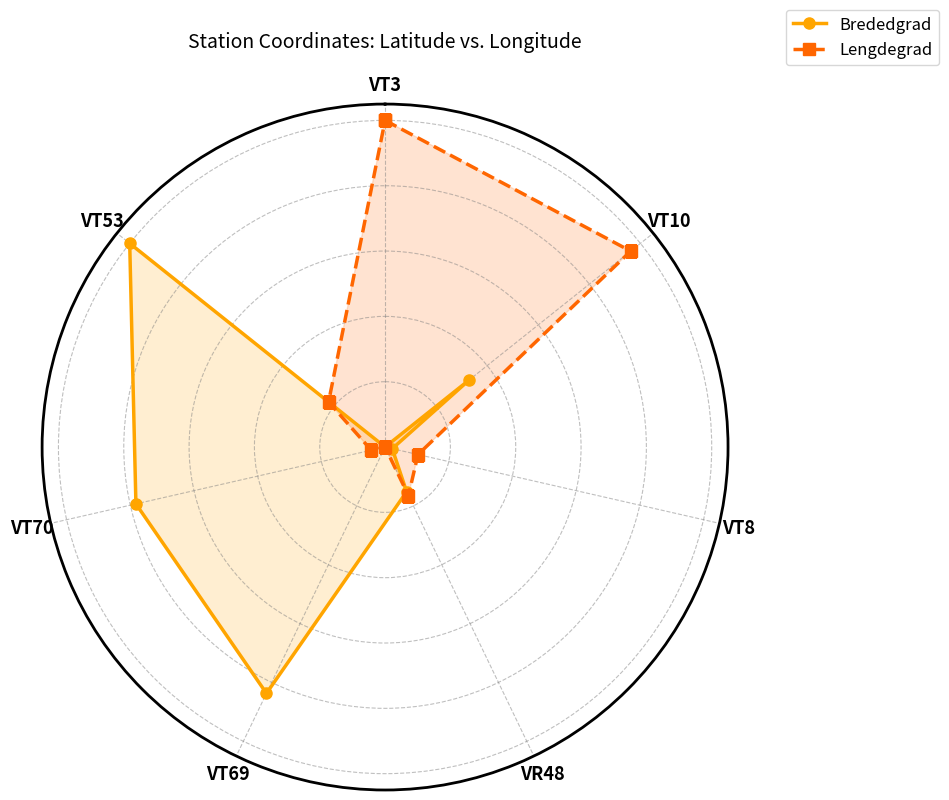

Is it true that Lengdegrad equals 0.0 at VT70?

True